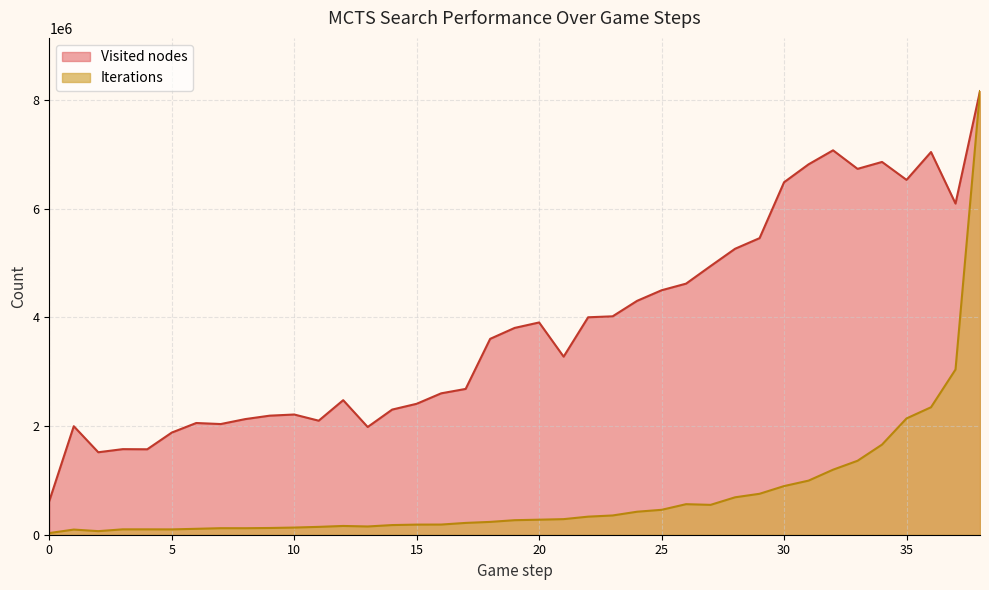

Which category has the highest value across all series?

38